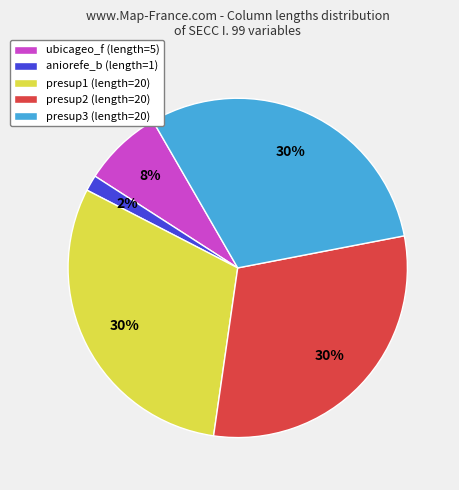

Between presup1 (length=20) and aniorefe_b (length=1), which is larger?

presup1 (length=20)